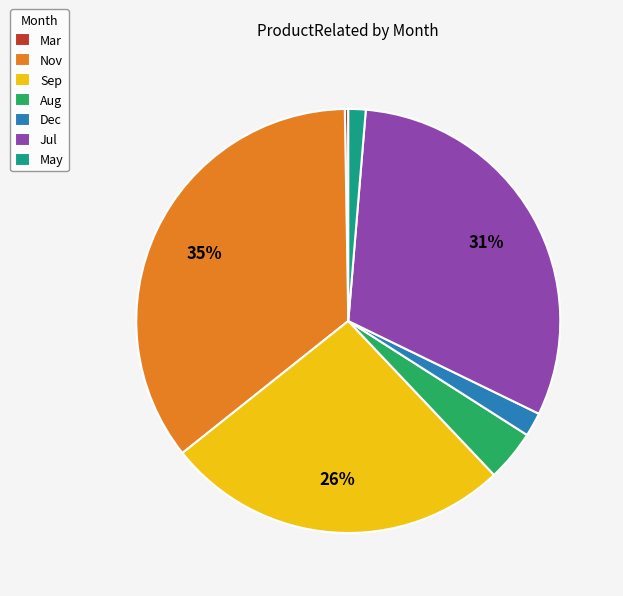

The Dec slice represents 2% of the pie. True or false?

True